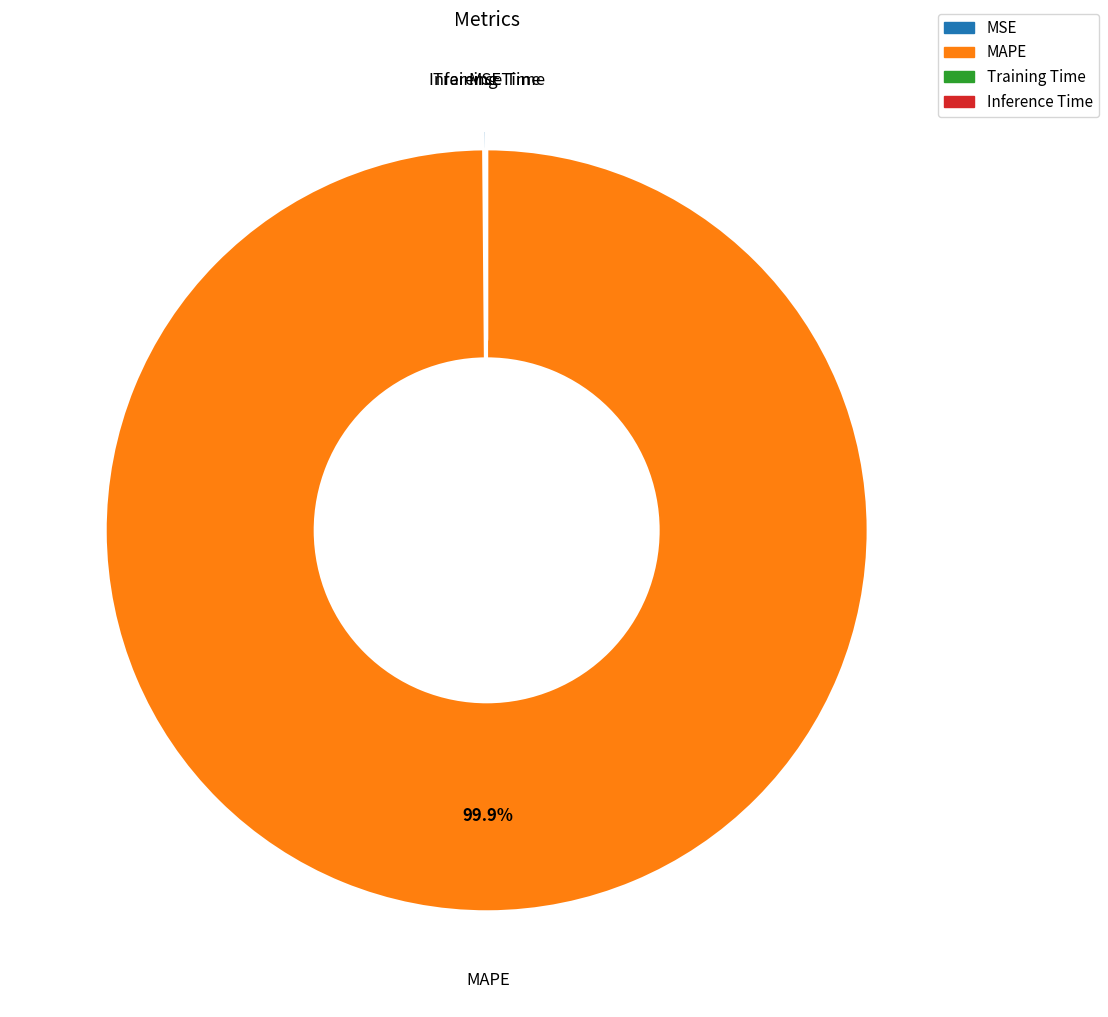

What is the largest slice in the pie chart?

MAPE